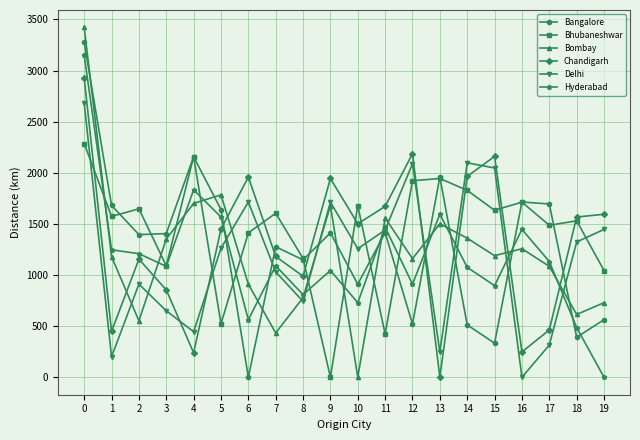

Which series has the largest range (max minus min)?

Bombay